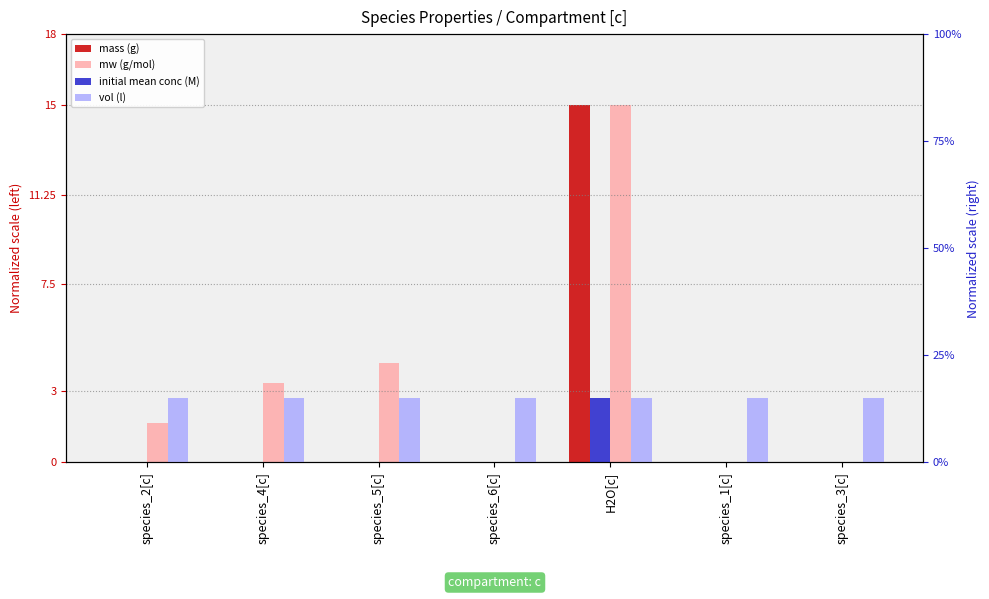

At which category is the sum across all series the highest?

H2O[c]